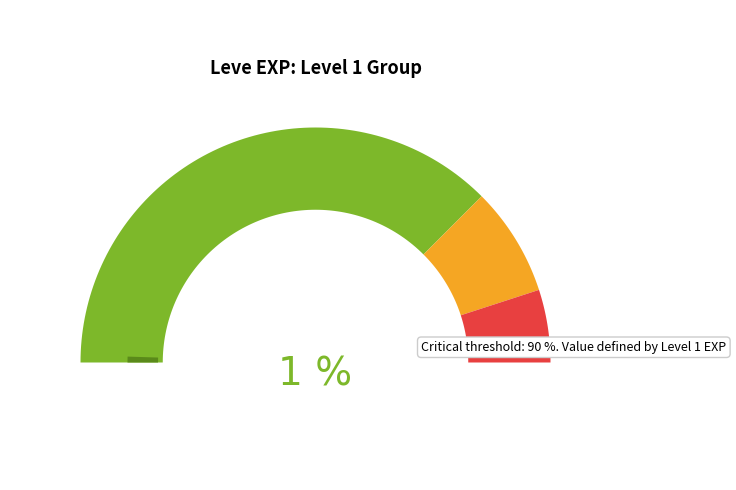

Which category has the smallest portion of the pie?

1